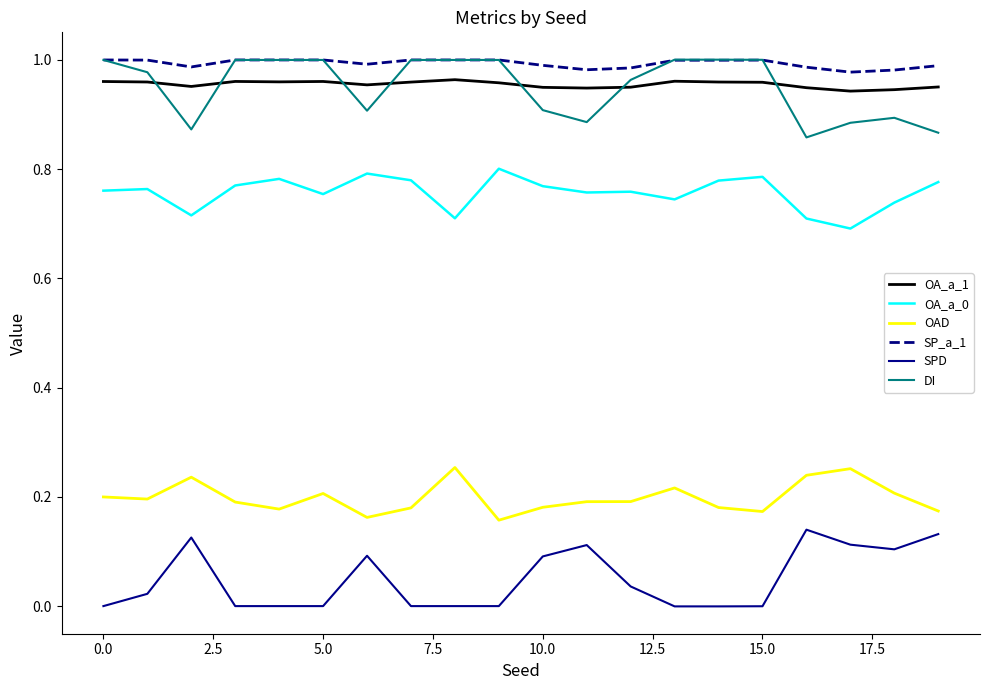

True or false: SPD and SP_a_1 cross at least once.

False